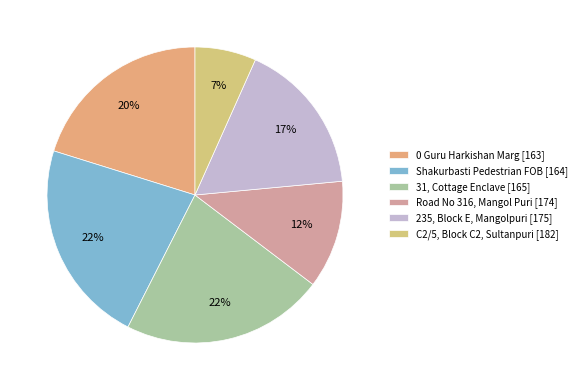

How many segments does this pie chart have?

6